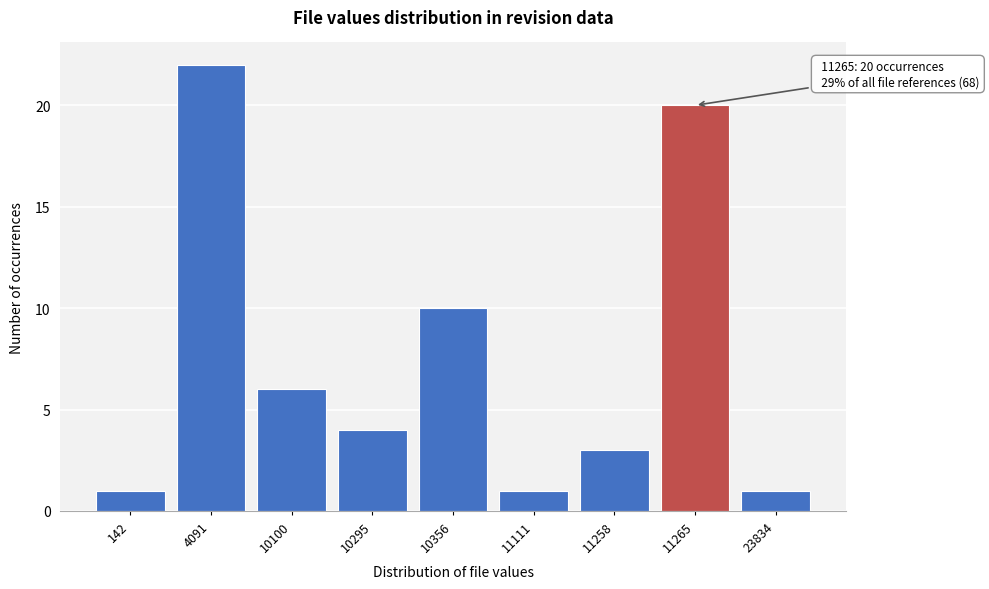

Reading left to right, transcribe all the data shown in this chart.

1	22	6	4	10	1	3	20	1